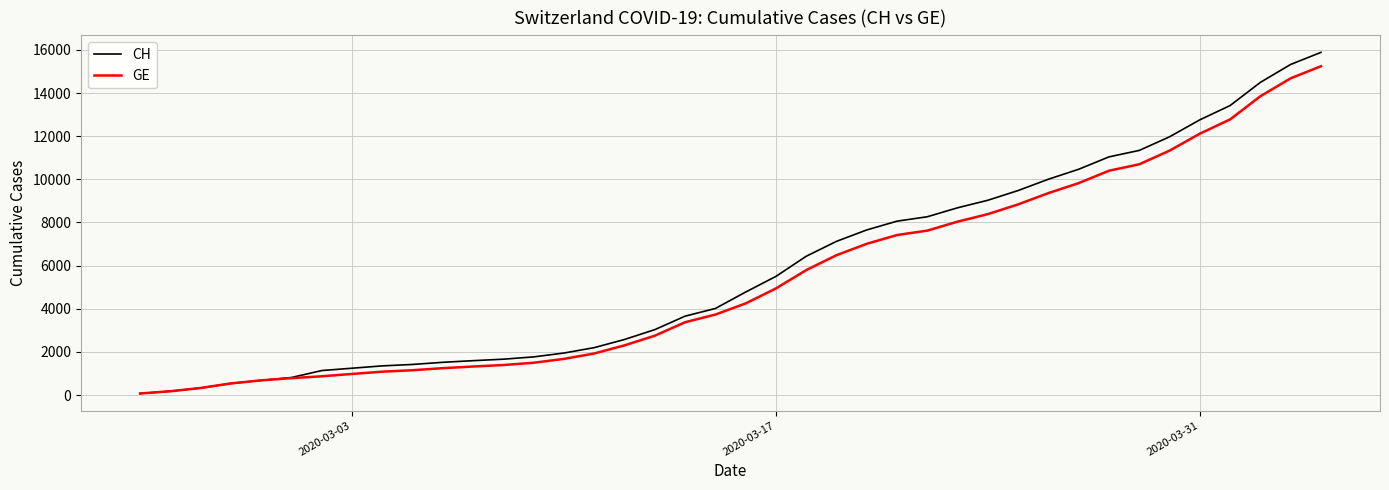

What is the highest value of the GE series?

15242